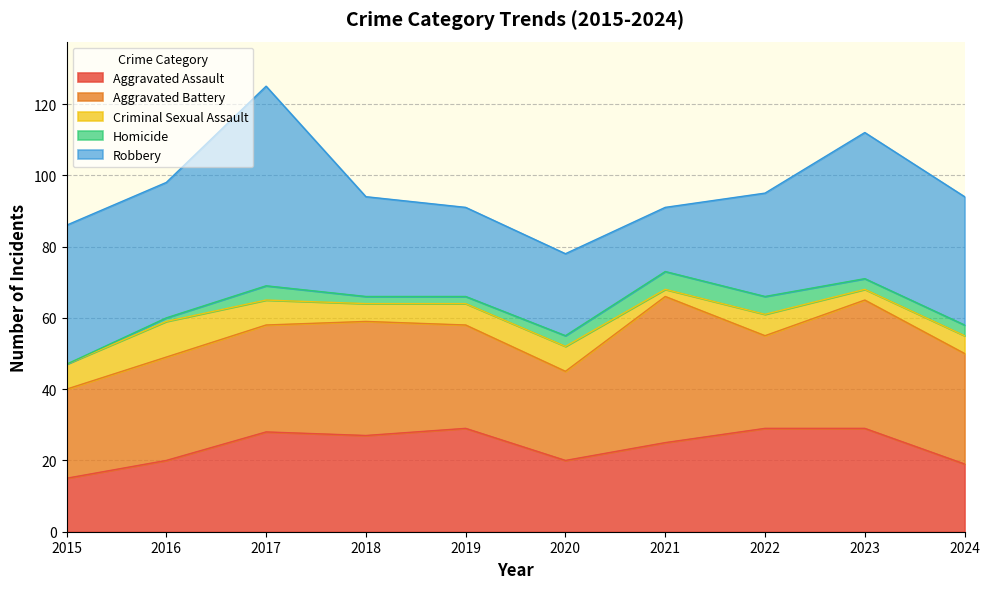

Where is Aggravated Assault nearest to the value 22?

2016